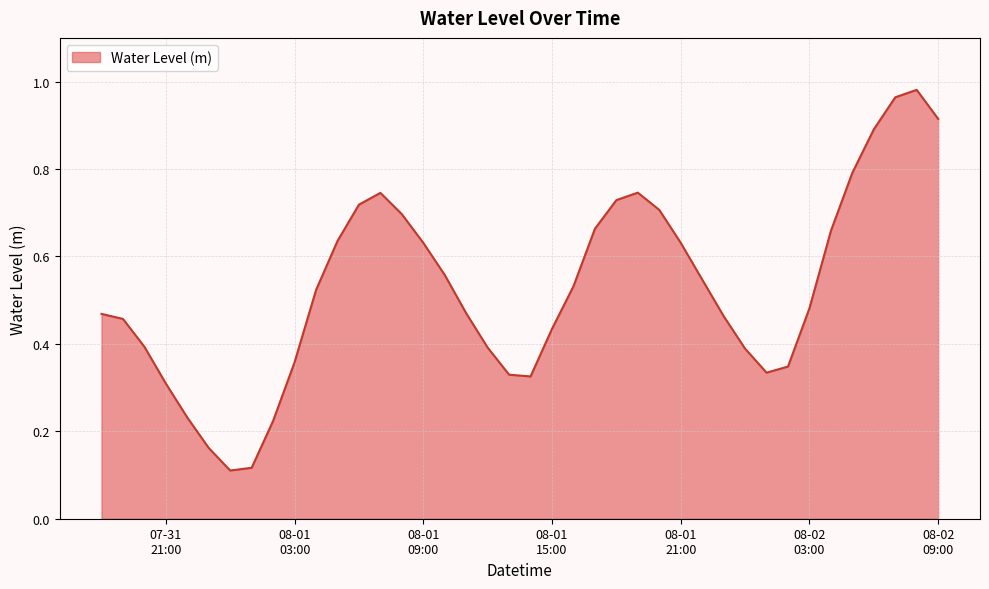

Rank the categories by value from highest to lowest.

2024-08-02 08:00:00, 2024-08-02 07:00:00, 2024-08-02 09:00:00, 2024-08-02 06:00:00, 2024-08-02 05:00:00, 2024-08-01 19:00:00, 2024-08-01 07:00:00, 2024-08-01 18:00:00, 2024-08-01 06:00:00, 2024-08-01 20:00:00, 2024-08-01 08:00:00, 2024-08-01 17:00:00, 2024-08-02 04:00:00, 2024-08-01 05:00:00, 2024-08-01 21:00:00, 2024-08-01 09:00:00, 2024-08-01 10:00:00, 2024-08-01 22:00:00, 2024-08-01 16:00:00, 2024-08-01 04:00:00, 2024-08-02 03:00:00, 2024-08-01 11:00:00, 2024-07-31 18:00:00, 2024-08-01 23:00:00, 2024-07-31 19:00:00, 2024-08-01 15:00:00, 2024-07-31 20:00:00, 2024-08-01 12:00:00, 2024-08-02 00:00:00, 2024-08-01 03:00:00, 2024-08-02 02:00:00, 2024-08-02 01:00:00, 2024-08-01 13:00:00, 2024-08-01 14:00:00, 2024-07-31 21:00:00, 2024-07-31 22:00:00, 2024-08-01 02:00:00, 2024-07-31 23:00:00, 2024-08-01 01:00:00, 2024-08-01 00:00:00